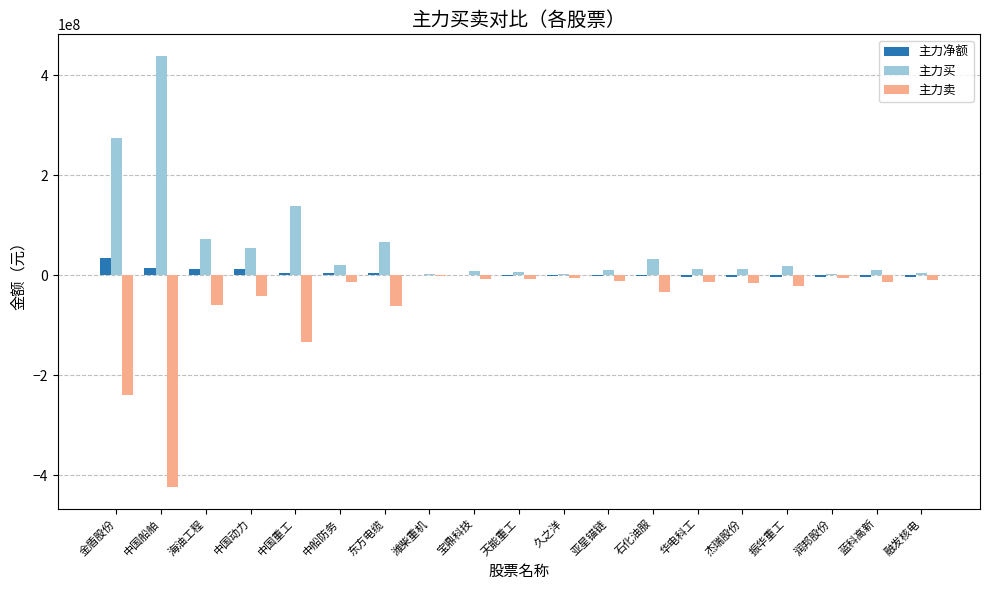

Where does the 主力净额 series first go above -642926?

金盾股份